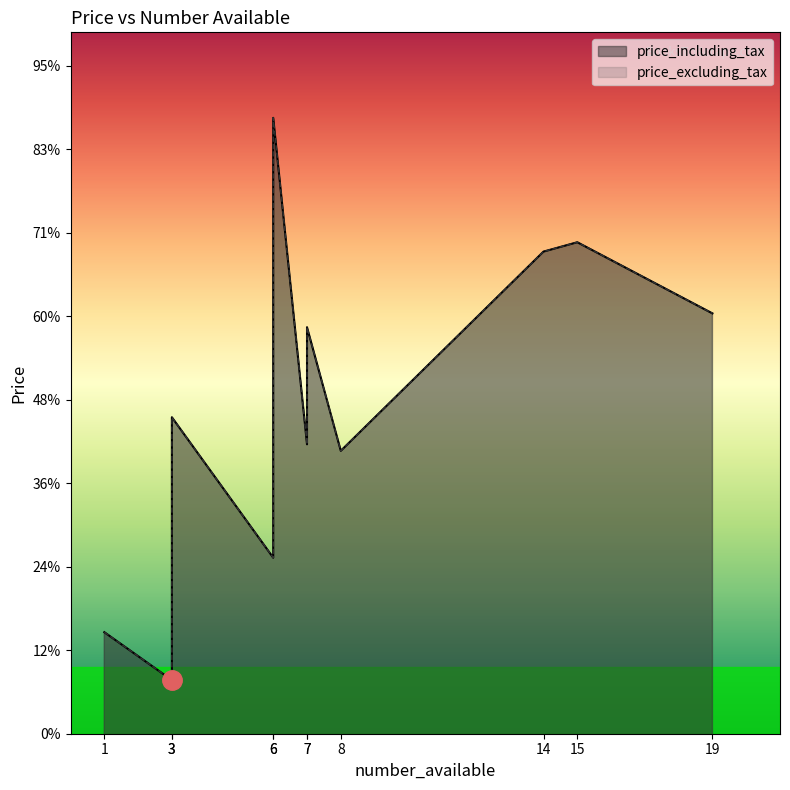

True or false: price_excluding_tax has more than 1 points higher than both neighbors.

True